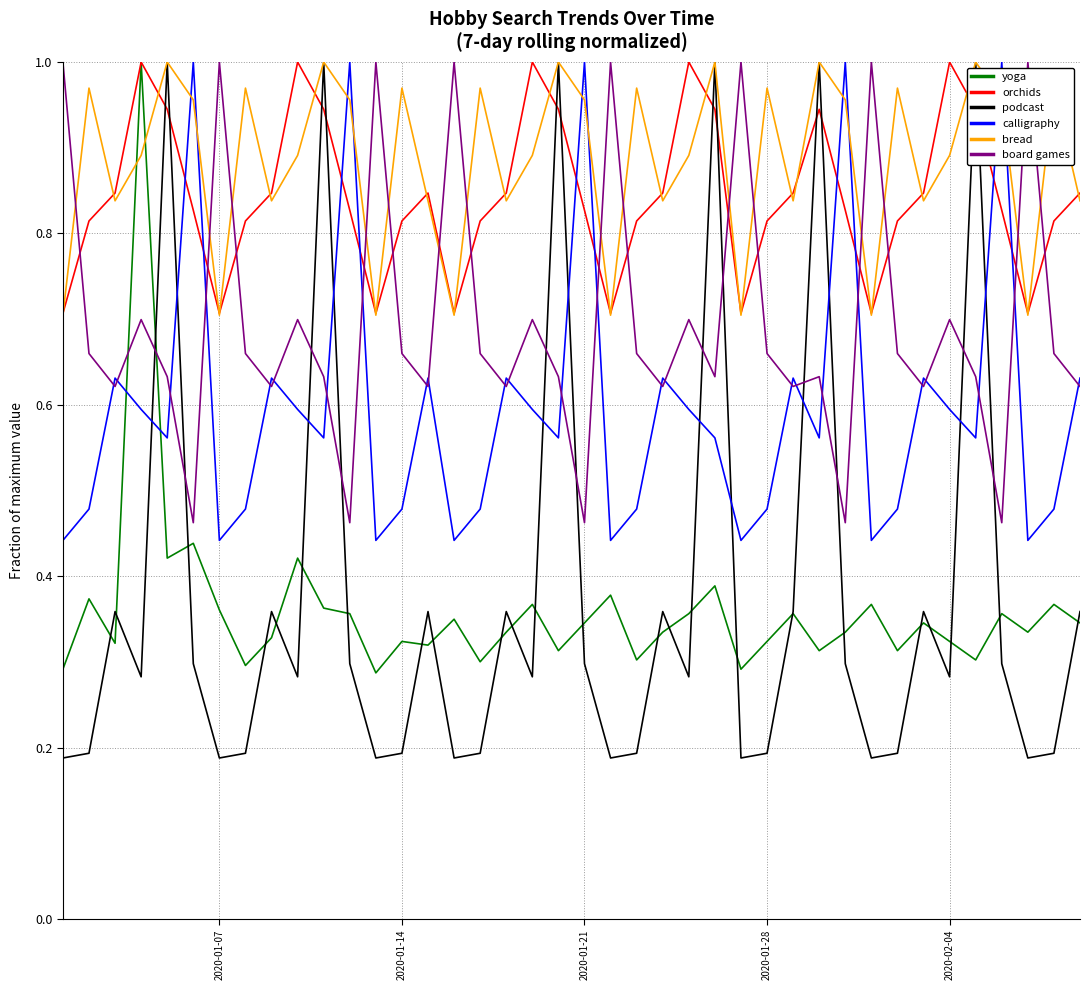

Which series has the largest range (max minus min)?

podcast